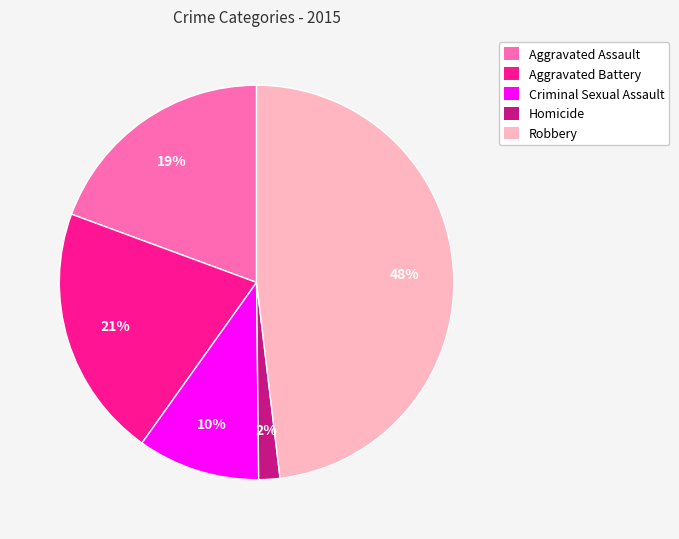

To the nearest percent, what percentage of the pie is Aggravated Battery?

21%